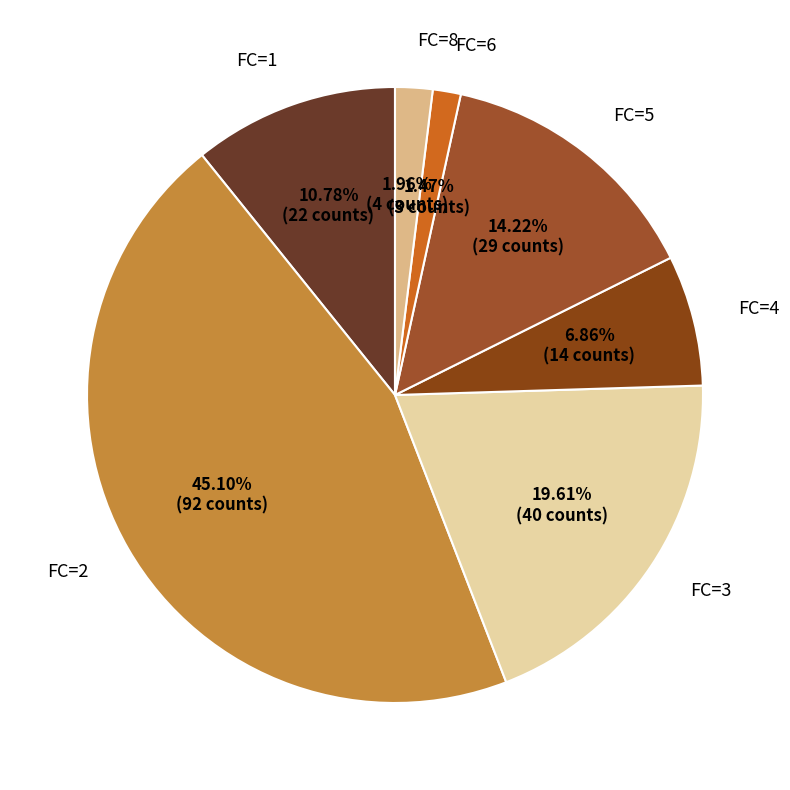

Is FC=8 the majority of the pie?

No